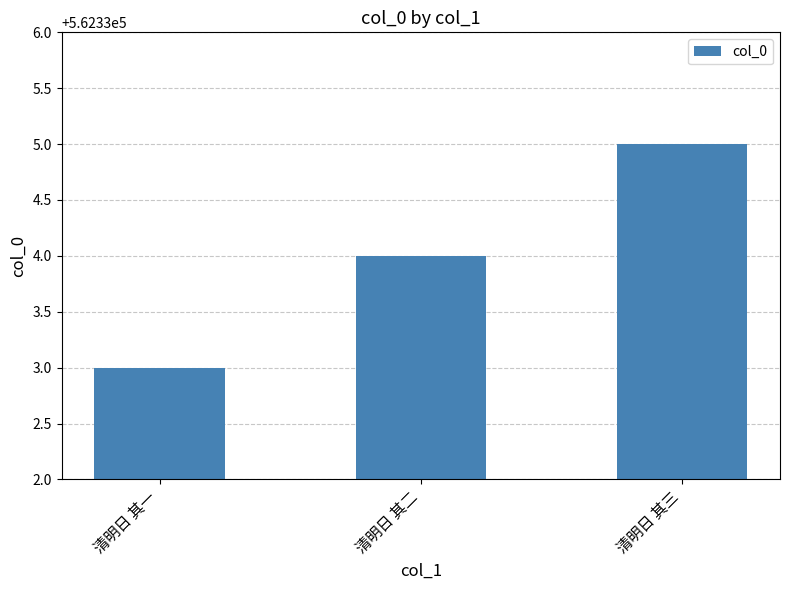

What is the sum of the values at 清明日 其一 and 清明日 其三?

1124668